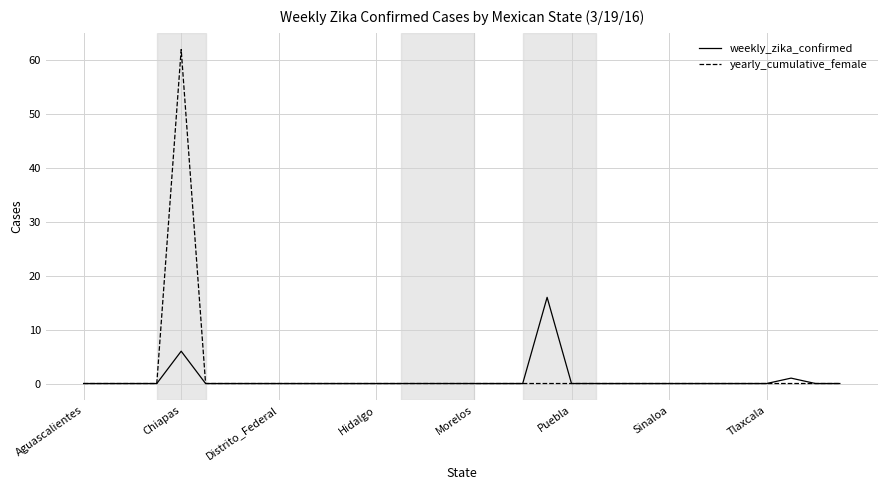

List the series in order of their peak value, highest first.

yearly_cumulative_female, weekly_zika_confirmed